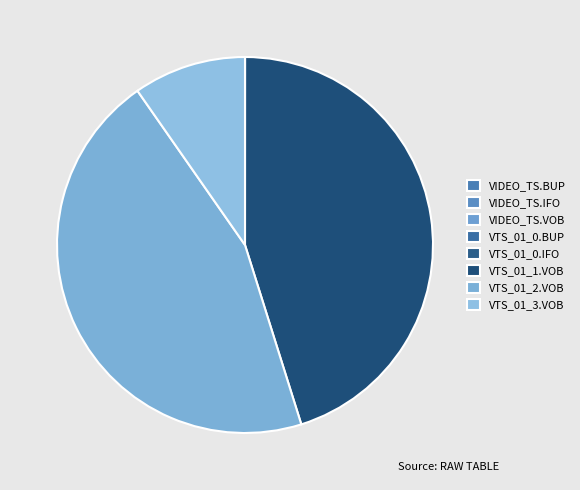

Is it true that VTS_01_0.IFO is 0% of the pie?

True